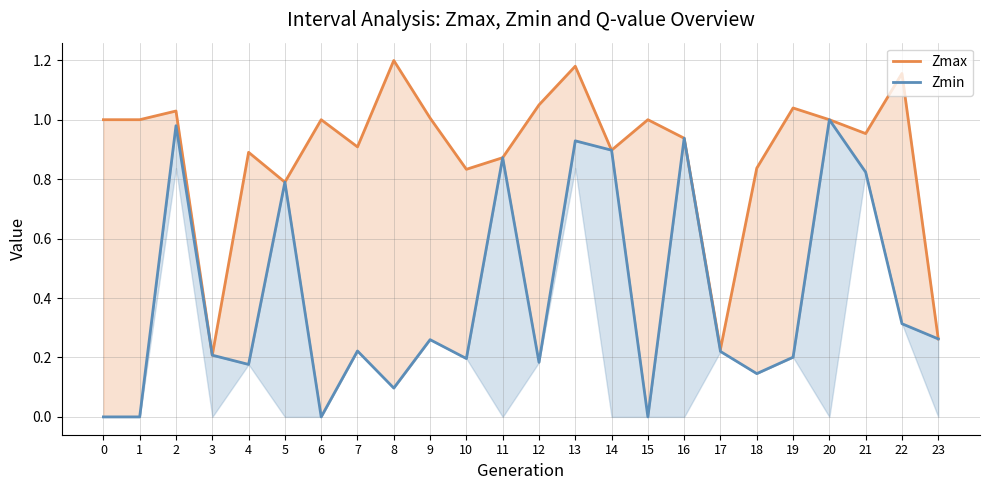

The value of Zmin at 3 is 0.2. True or false?

True